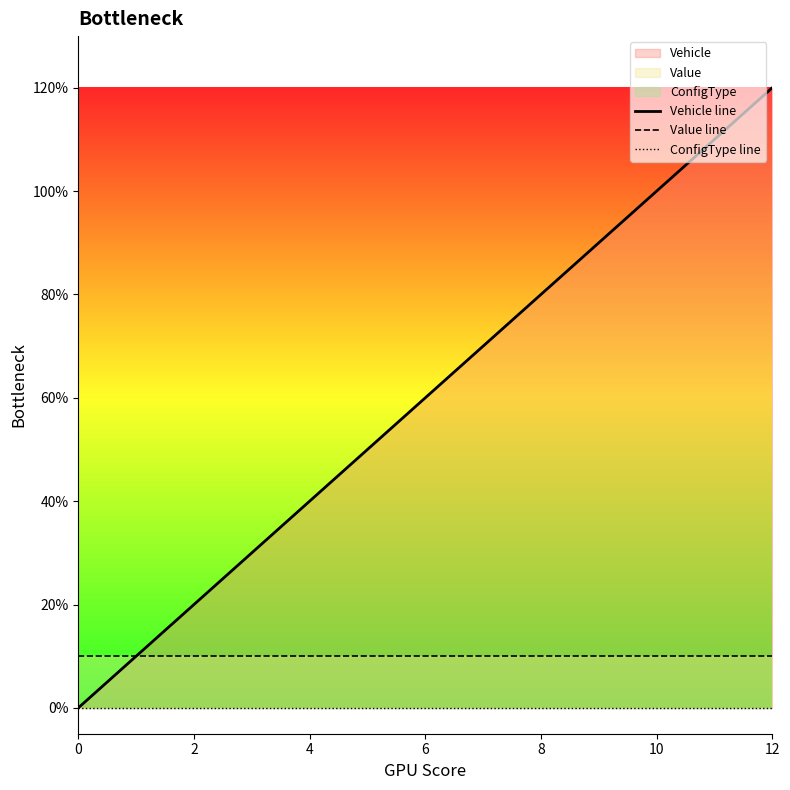

What is the label of the 11th point from the right?

2